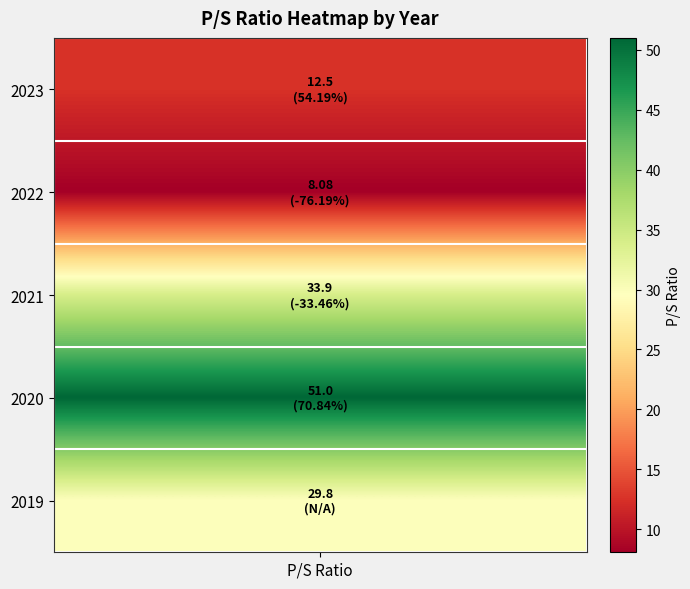

What is the sum of all values?

135.3